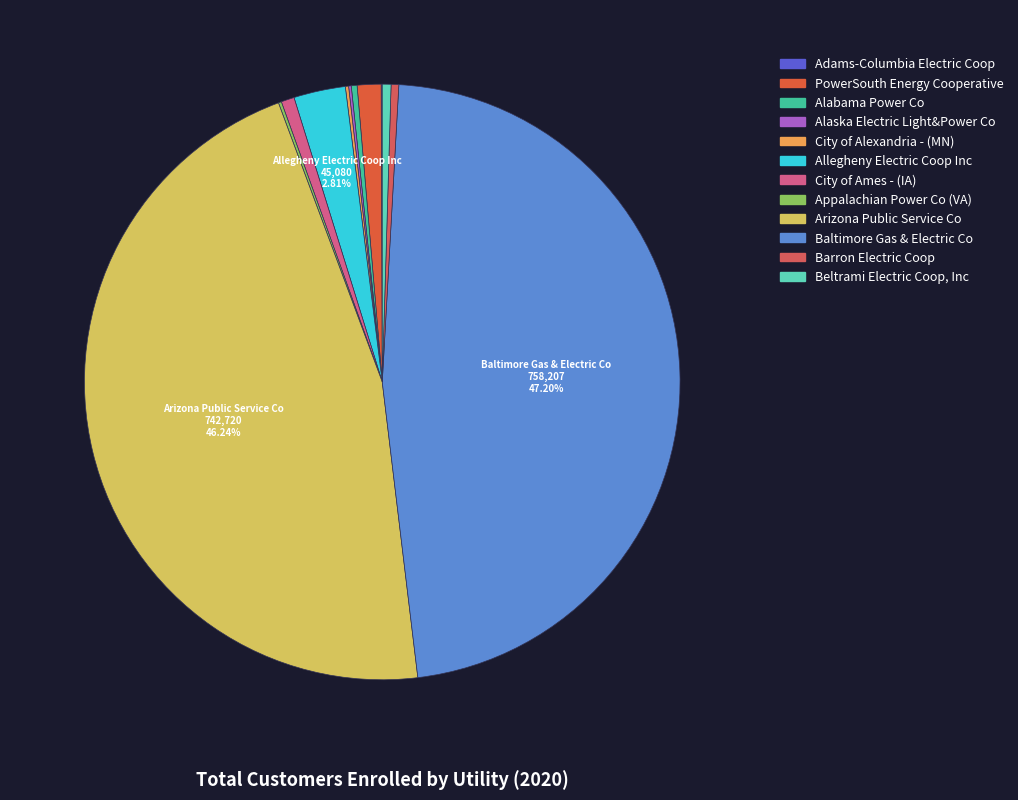

What percentage do City of Ames - (IA) and Allegheny Electric Coop Inc together represent?

3.5%